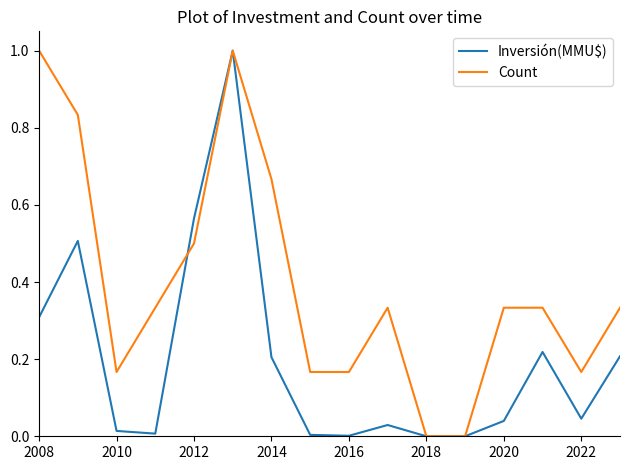

Which series has the largest total across all categories?

Count